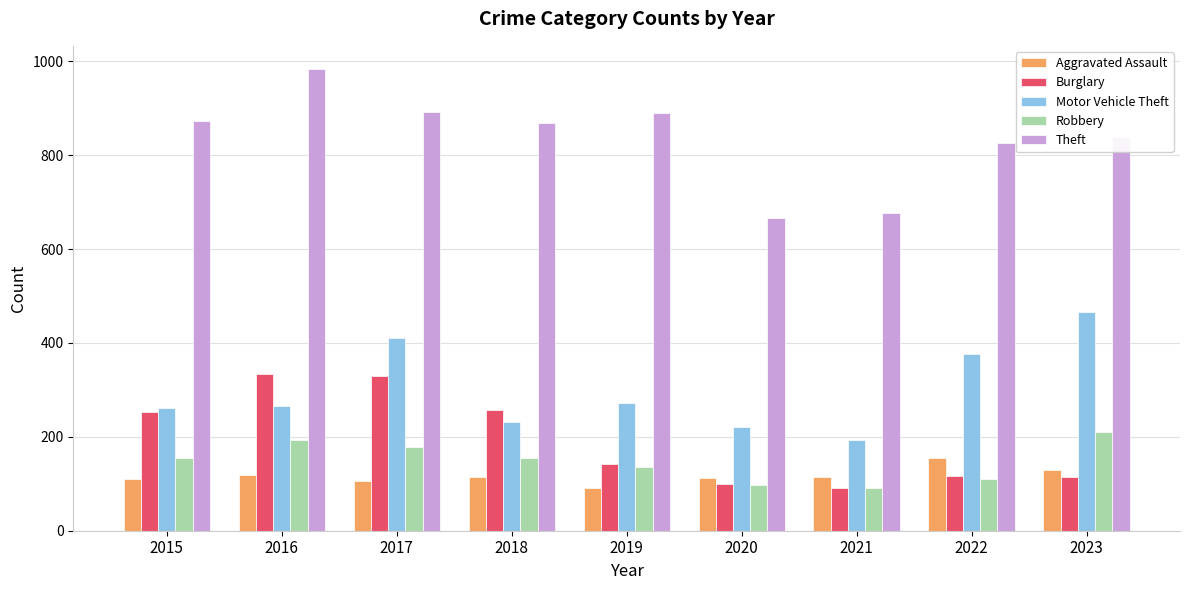

How many bars are there in each group?

5